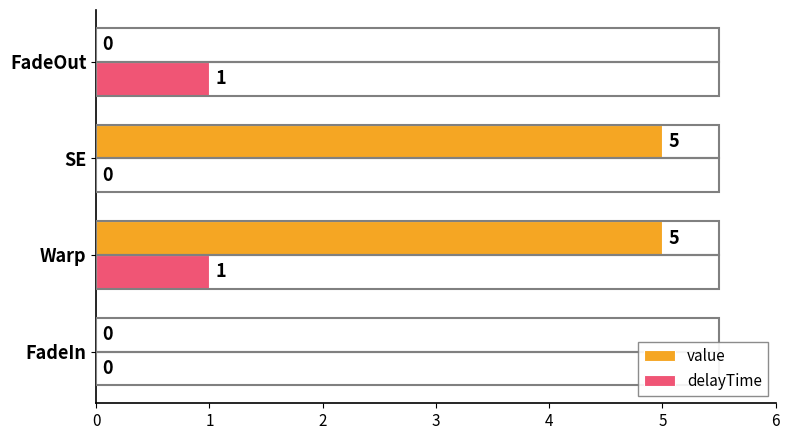

The value of value at SE is 8. True or false?

False